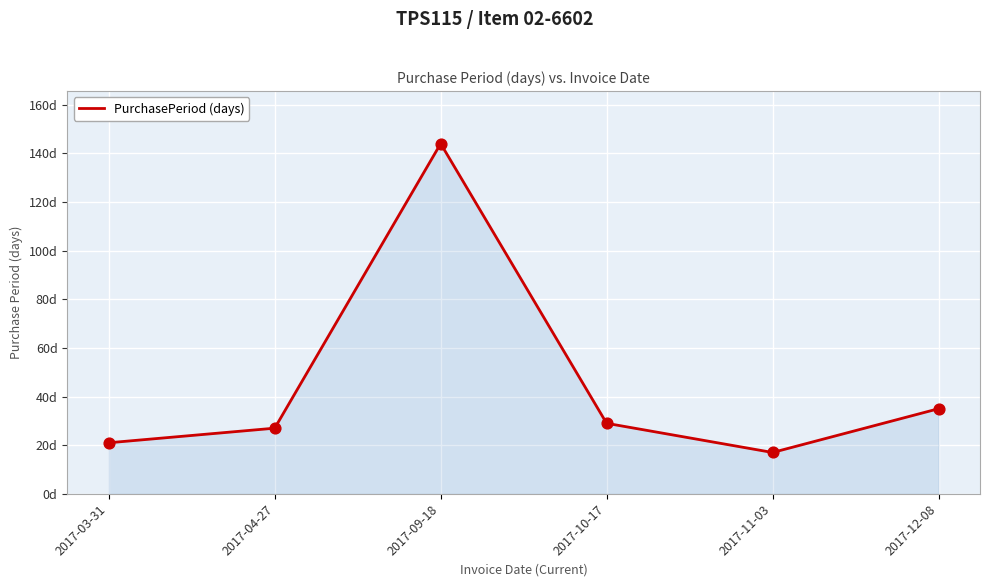

What is the change in value from 2017-03-31 to 2017-12-08?

+14